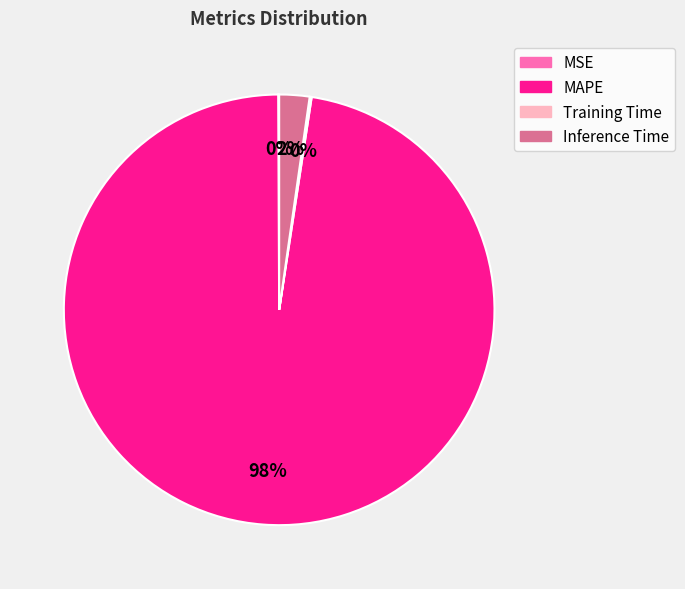

Is there a majority slice in this chart?

Yes